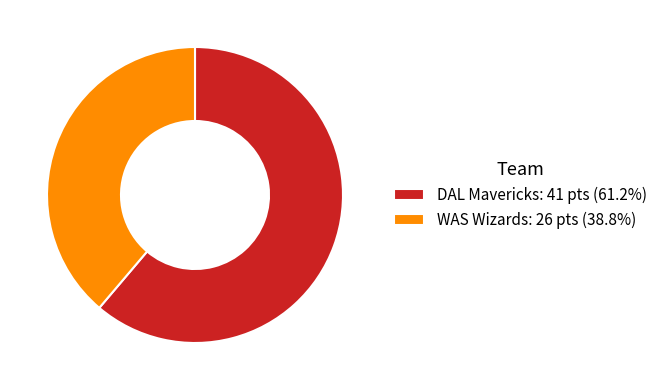

Which slice is the smallest?

WAS Wizards